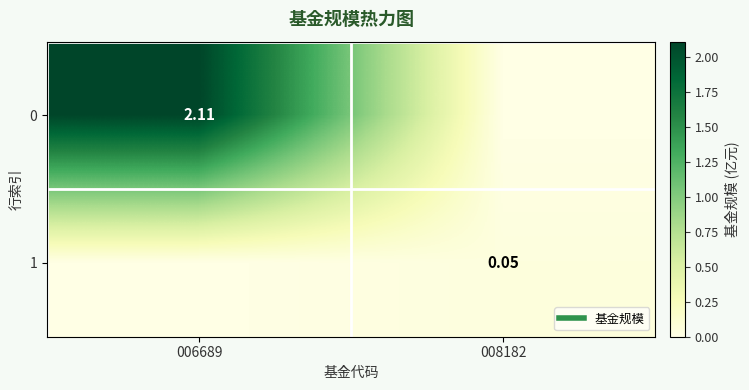

Which category has the highest value in the 0 series?

006689